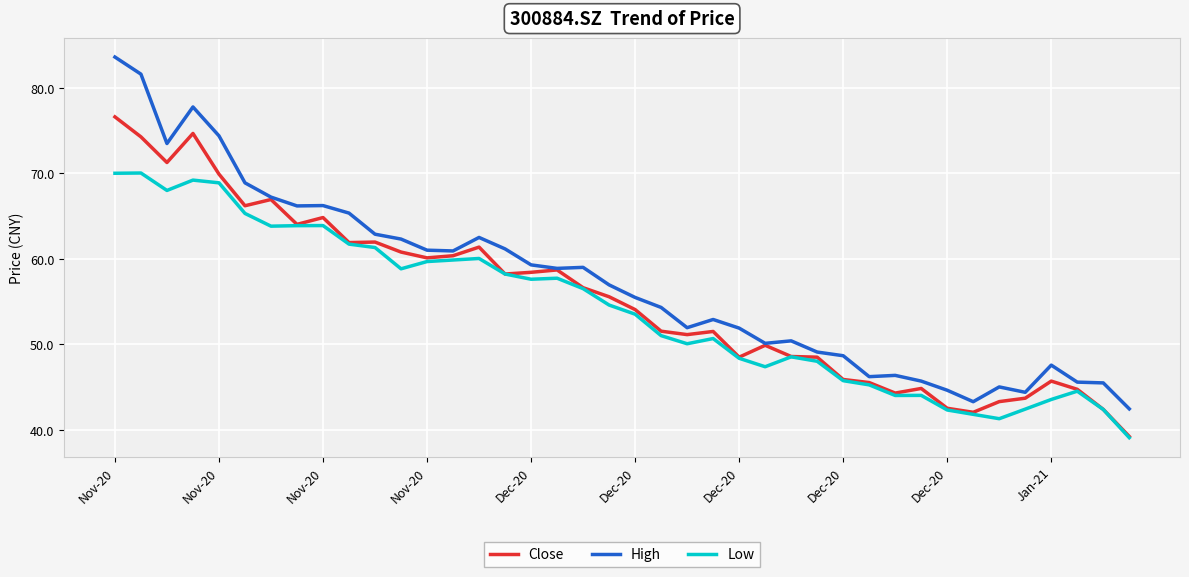

How many distinct data groups are displayed?

3